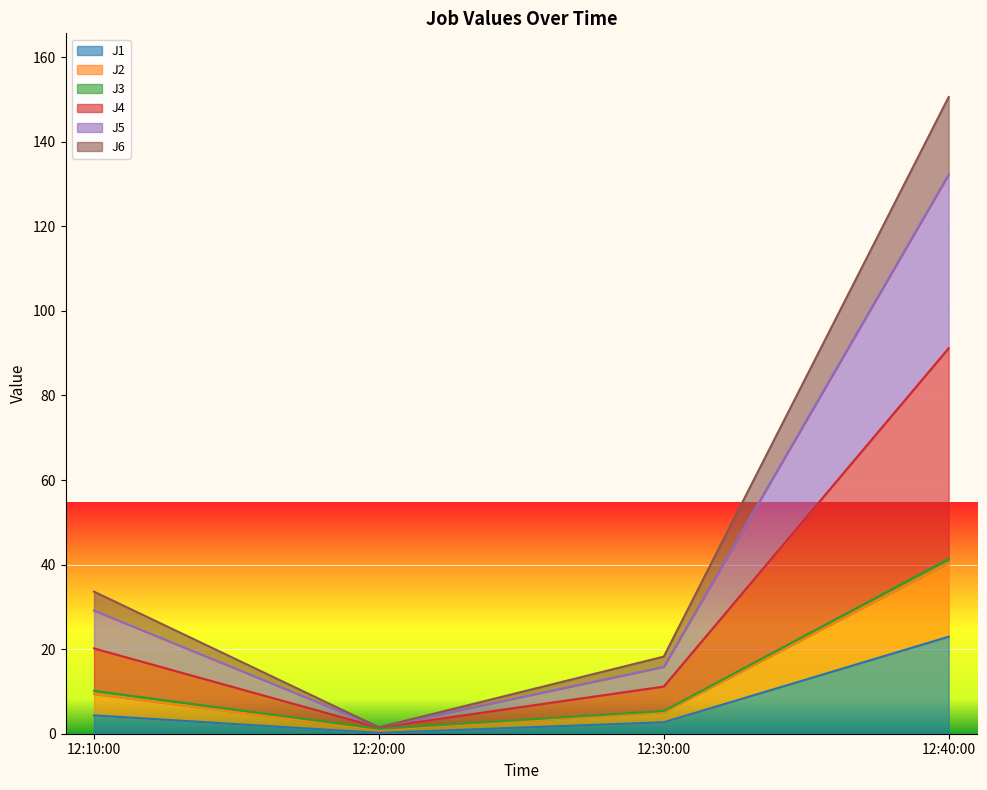

Does the chart display data point markers on the line(s)?

No